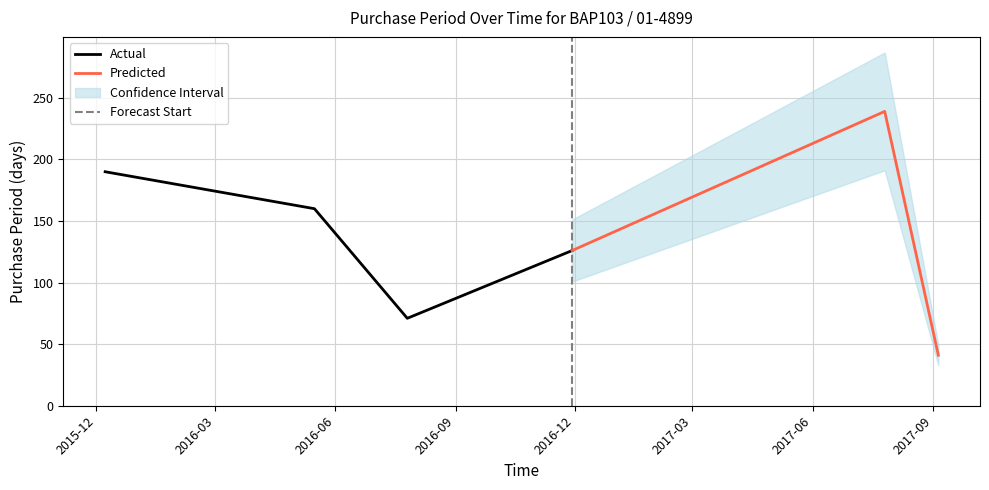

What is the difference between the values at 2017-07-26 and 2015-12-08?

49